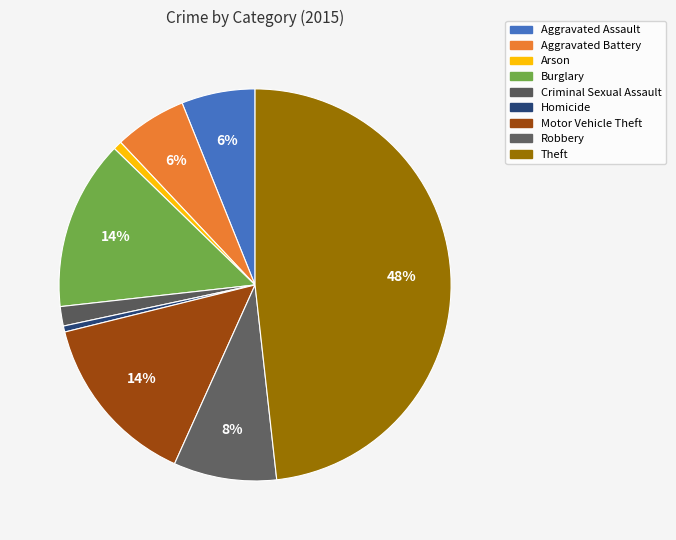

Rank the categories by value from highest to lowest.

Theft, Motor Vehicle Theft, Burglary, Robbery, Aggravated Assault, Aggravated Battery, Criminal Sexual Assault, Arson, Homicide